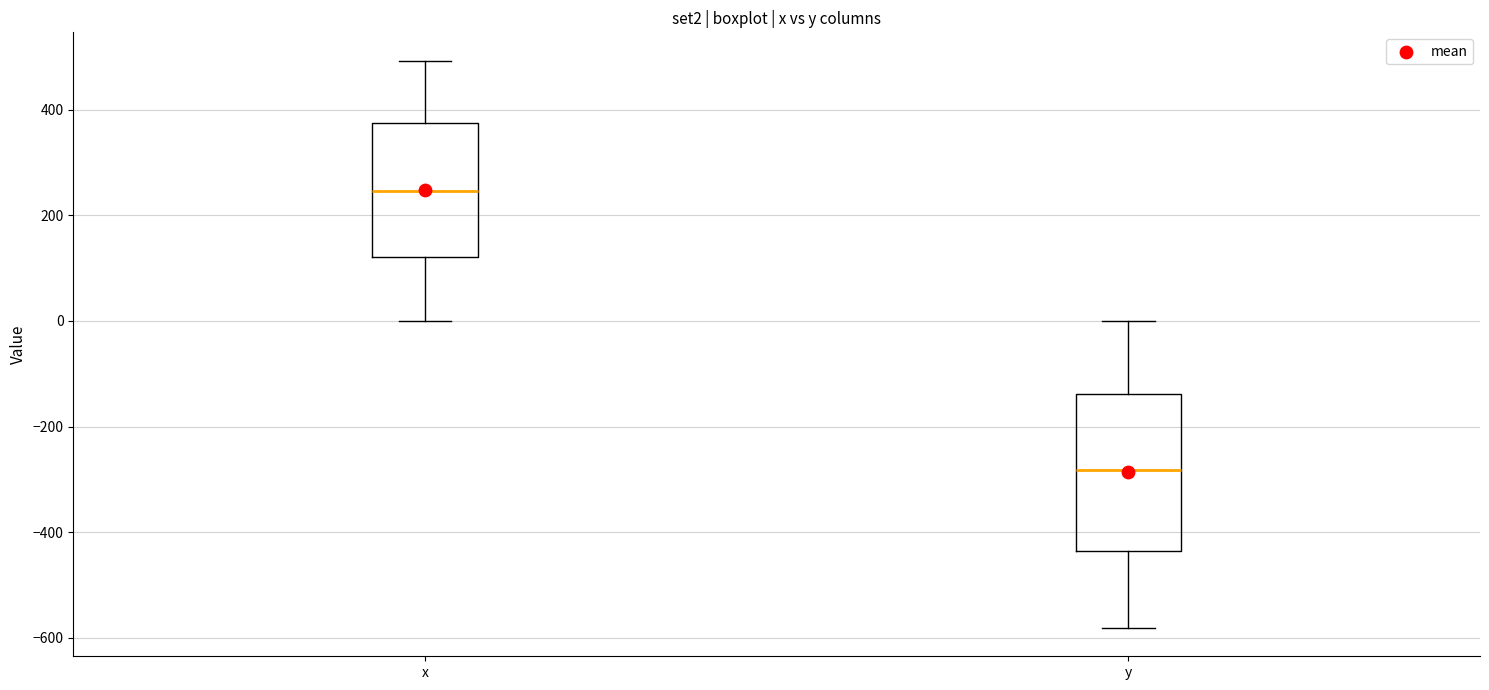

Where is the upper edge of the box for x on the y-axis? The values are not printed on the chart, so give them approximately, as read against the axis.

380